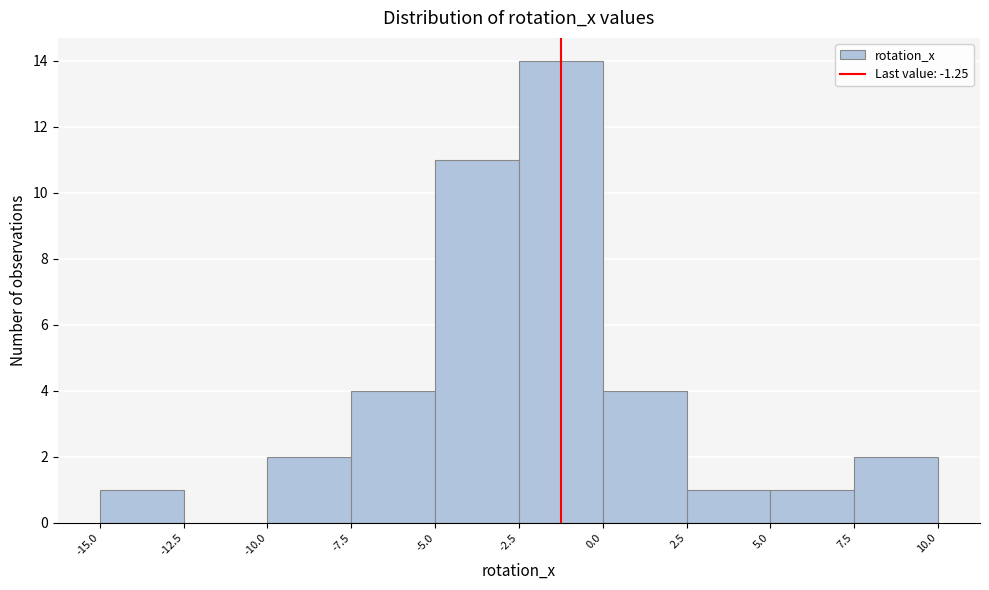

Reading left to right, transcribe this chart: for each bar, give the range it covers on the x-axis and its height. The values are not printed on the chart, so give them approximately, as read against the axis.

-15.0 to -12.5: 1
-12.5 to -10.0: 0
-10.0 to -7.5: 2
-7.5 to -5.0: 4
-5.0 to -2.5: 11
-2.5 to 0.0: 14
0.0 to 2.5: 4
2.5 to 5.0: 1
5.0 to 7.5: 1
7.5 to 10.0: 2